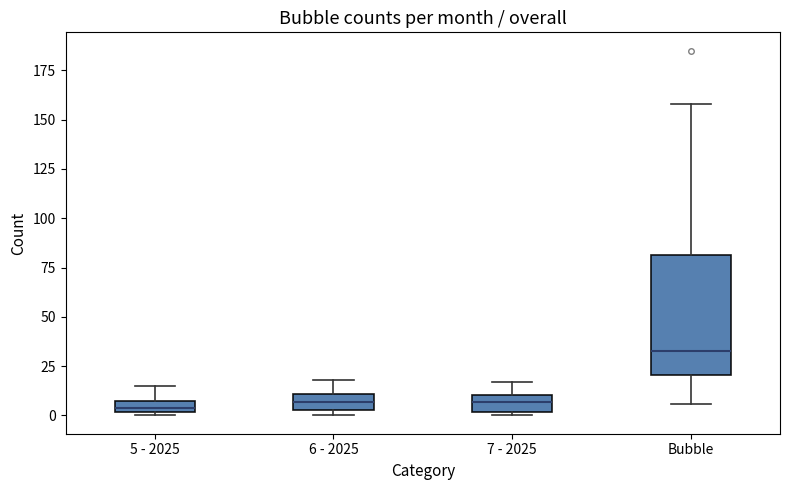

Which box is the tallest, from its lower edge to its upper edge?

Bubble